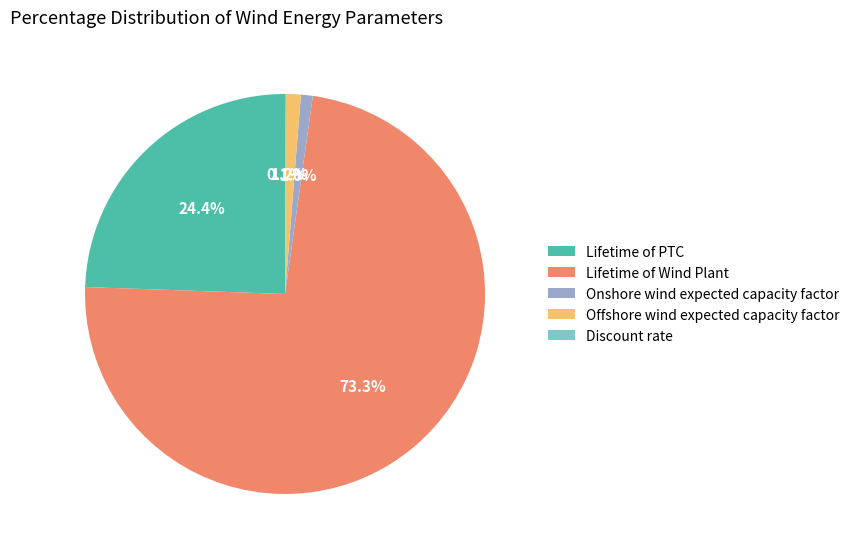

Which slice represents more than half of the pie?

Lifetime of Wind Plant